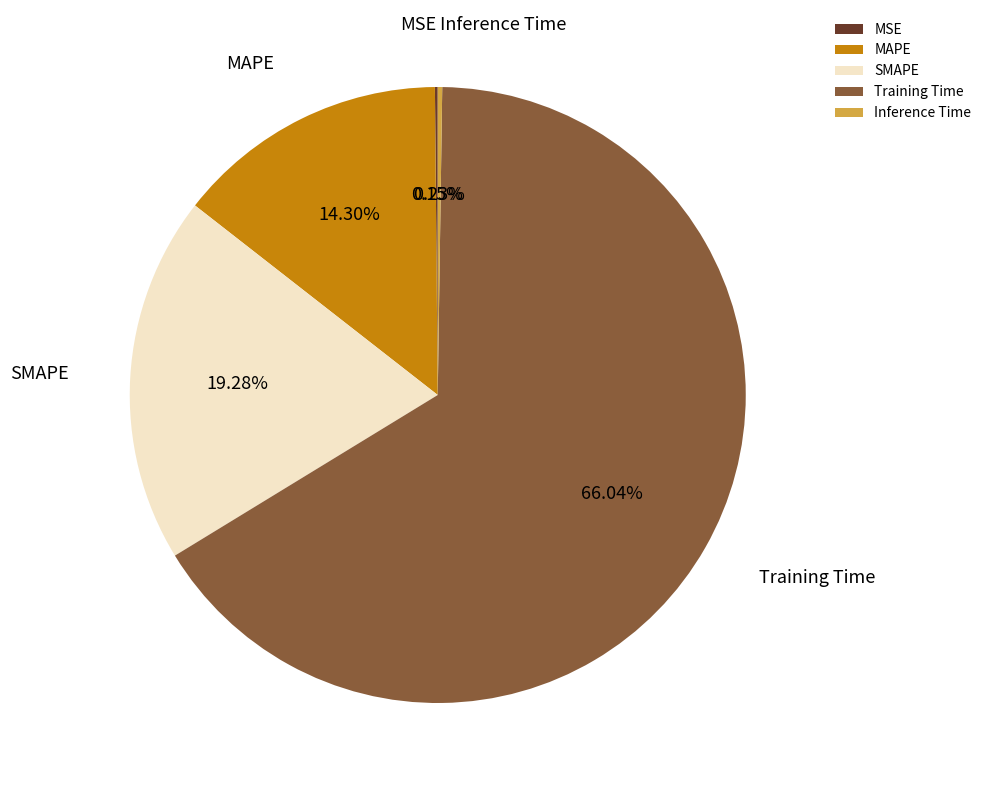

Combined, what portion of the pie is SMAPE and Training Time?

85.3%